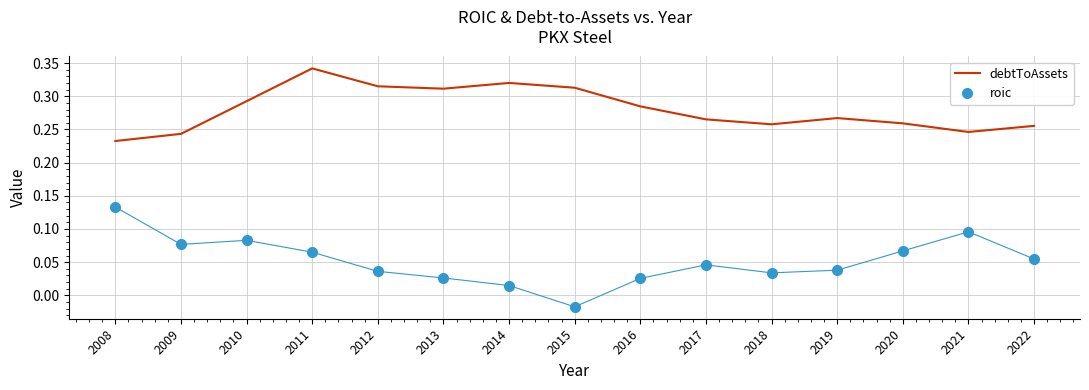

True or false: debtToAssets has a value of 0.4 at 2018.

False